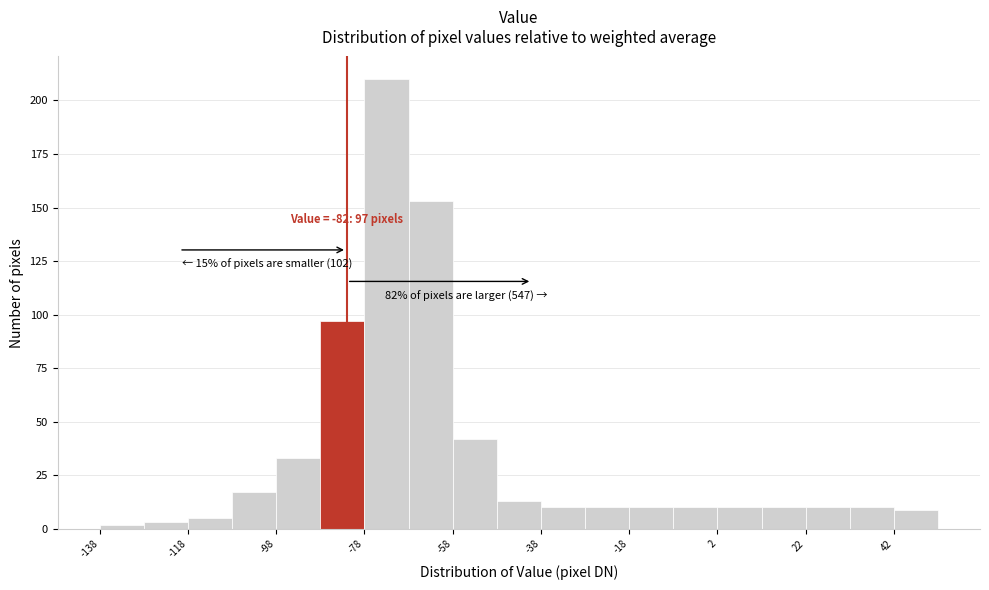

Which range on the x-axis has the tallest bar?

-78 to -68